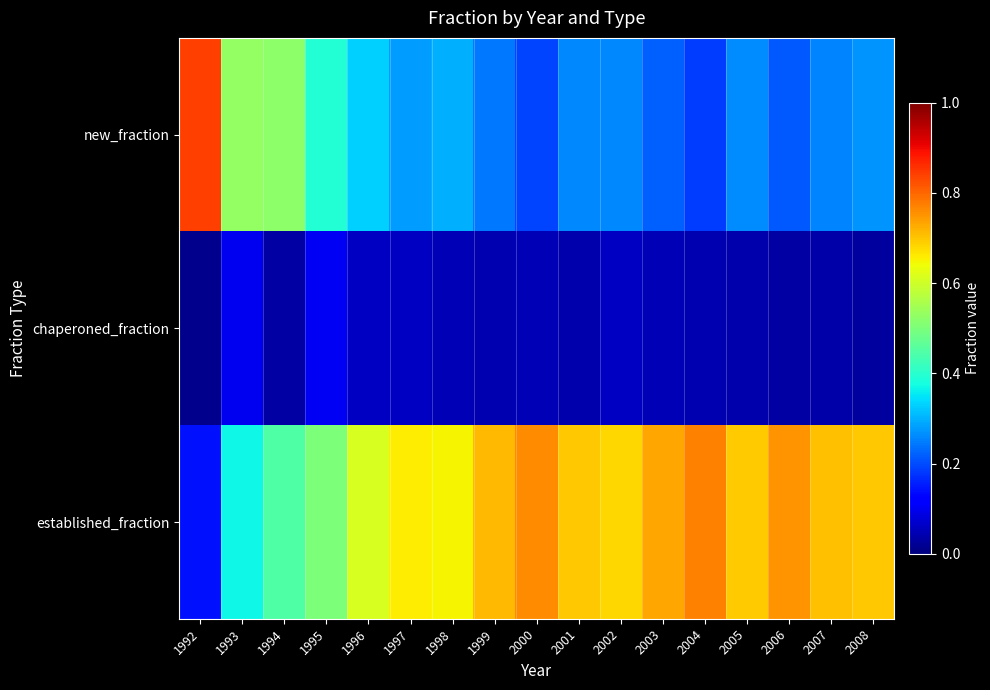

Reading left to right, transcribe all the data shown in this chart.

new_fraction: 1992=0.8	1993=0.5	1994=0.5	1995=0.4	1996=0.3	1997=0.3	1998=0.3	1999=0.2	2000=0.2	2001=0.3	2002=0.3	2003=0.2	2004=0.2	2005=0.3	2006=0.2	2007=0.3	2008=0.3
chaperoned_fraction: 1992=0.0	1993=0.1	1994=0.0	1995=0.1	1996=0.1	1997=0.1	1998=0.1	1999=0.0	2000=0.0	2001=0.0	2002=0.1	2003=0.0	2004=0.0	2005=0.0	2006=0.0	2007=0.0	2008=0.0
established_fraction: 1992=0.1	1993=0.4	1994=0.4	1995=0.5	1996=0.6	1997=0.7	1998=0.7	1999=0.7	2000=0.8	2001=0.7	2002=0.7	2003=0.7	2004=0.8	2005=0.7	2006=0.8	2007=0.7	2008=0.7